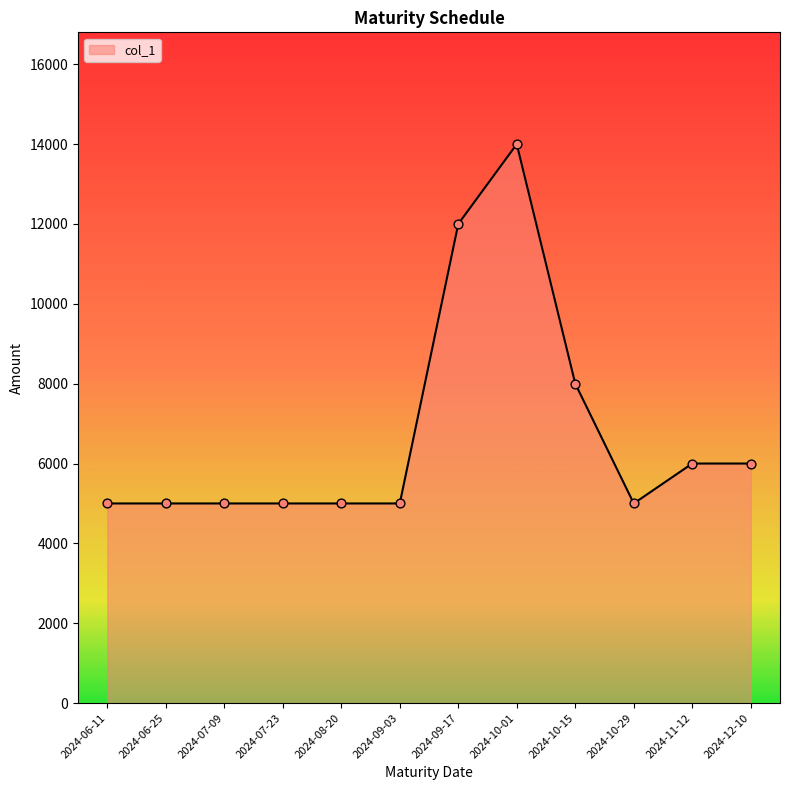

Between 2024-10-01 and 2024-10-15, which is larger?

2024-10-01